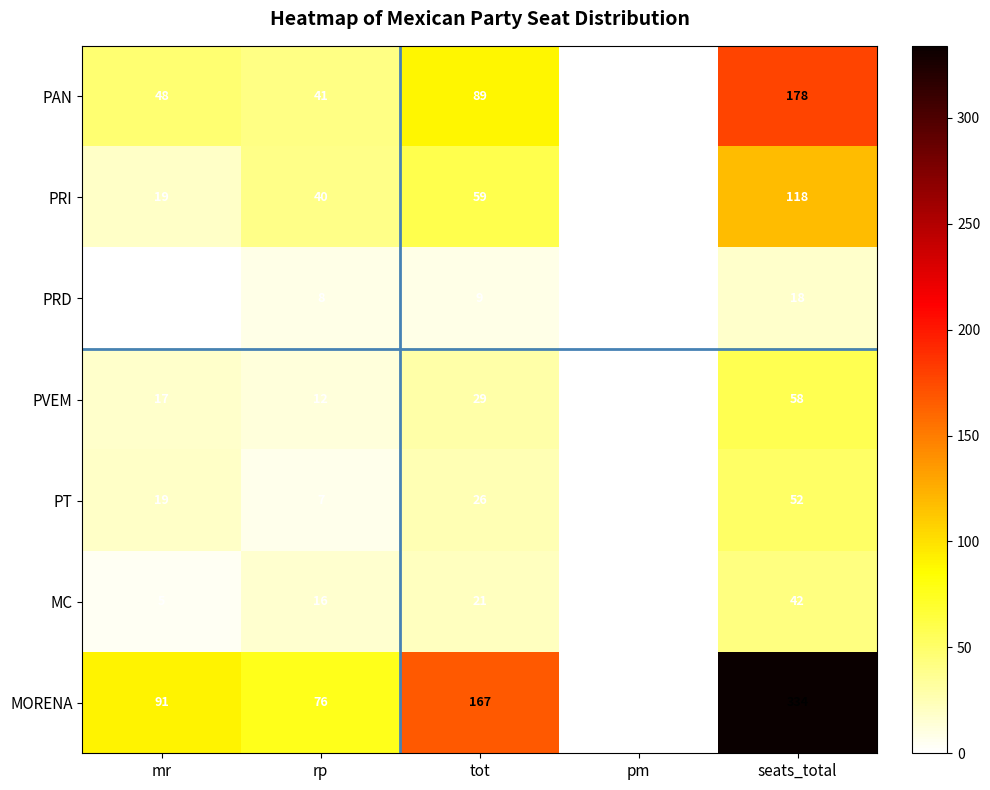

At which category is the sum across all series the highest?

seats_total